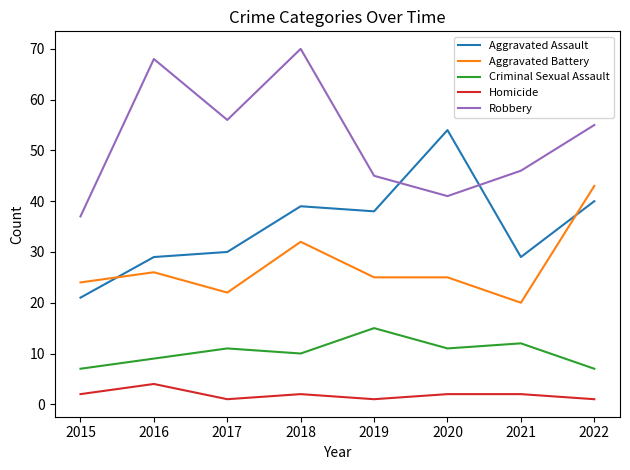

What is the minimum value for Homicide?

1